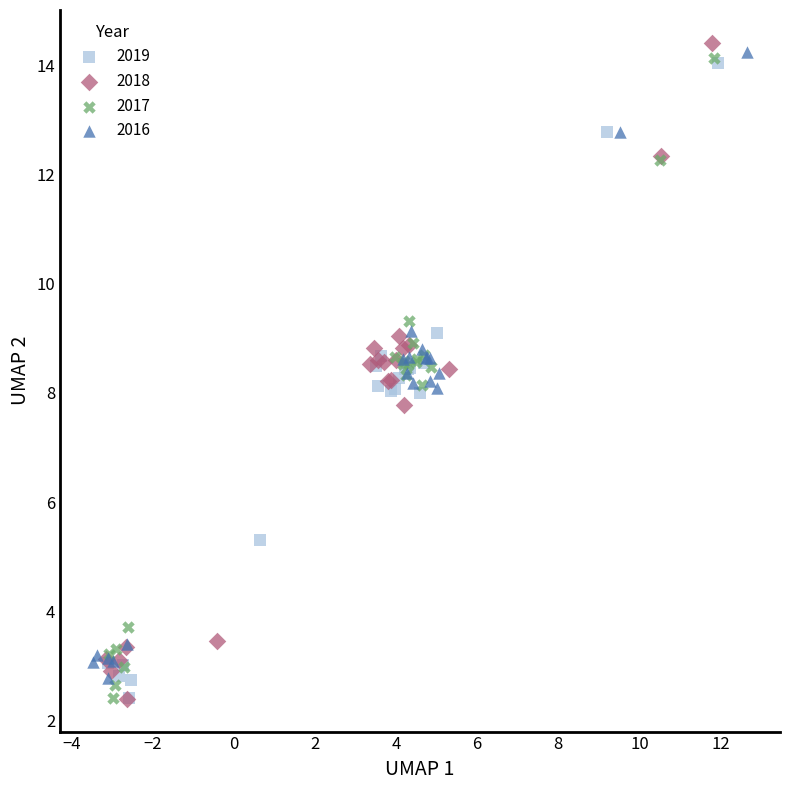

What are all the series names shown in the legend?

2019, 2018, 2017, 2016